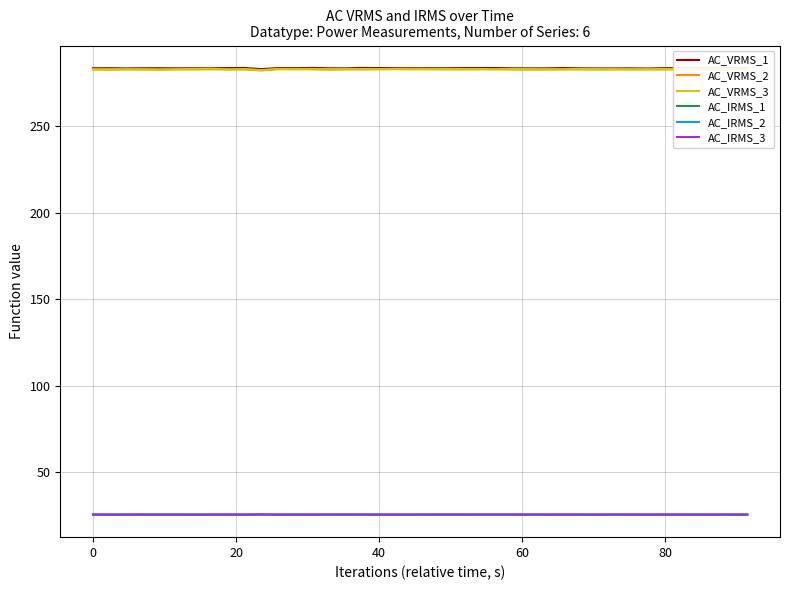

What is the minimum value shown in the chart?

25.2